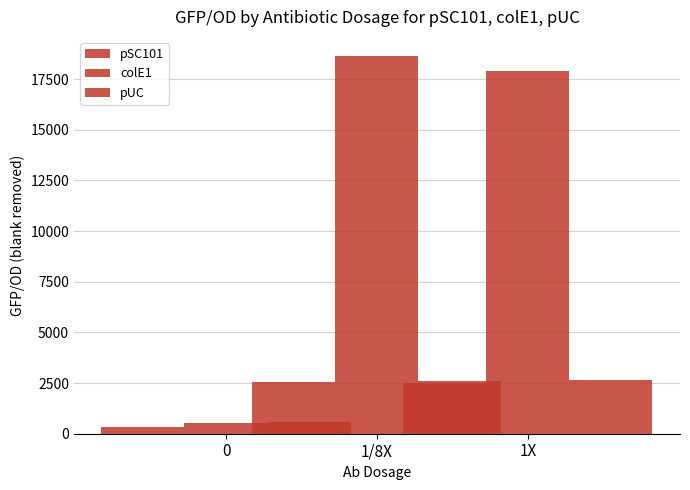

How many bars are there in each group?

3